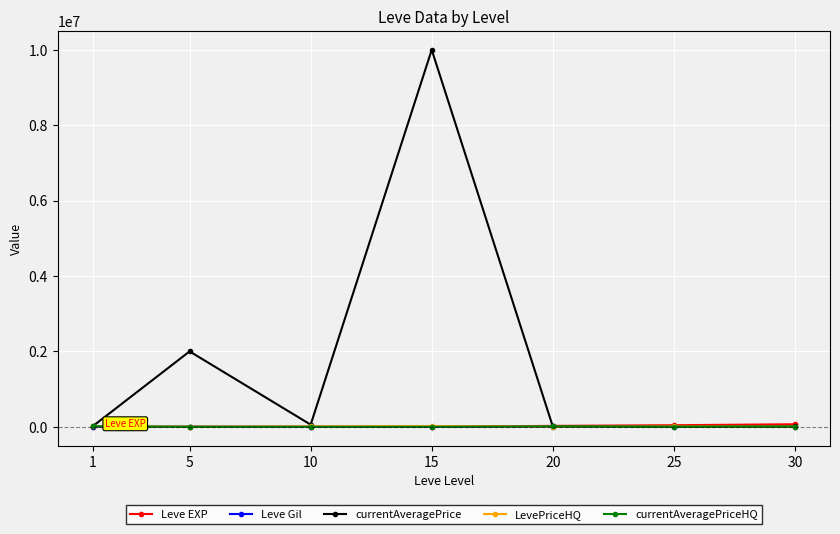

How many values in the Leve EXP series are below 990?

3